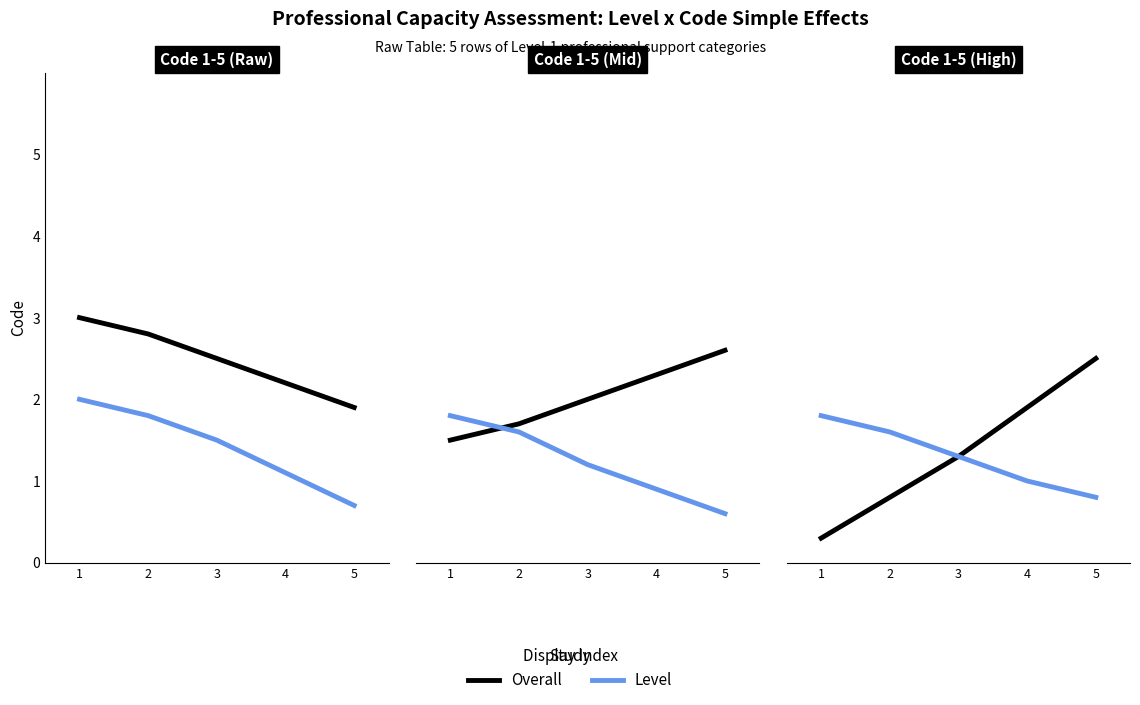

Where does the Overall series first go above 1?

3